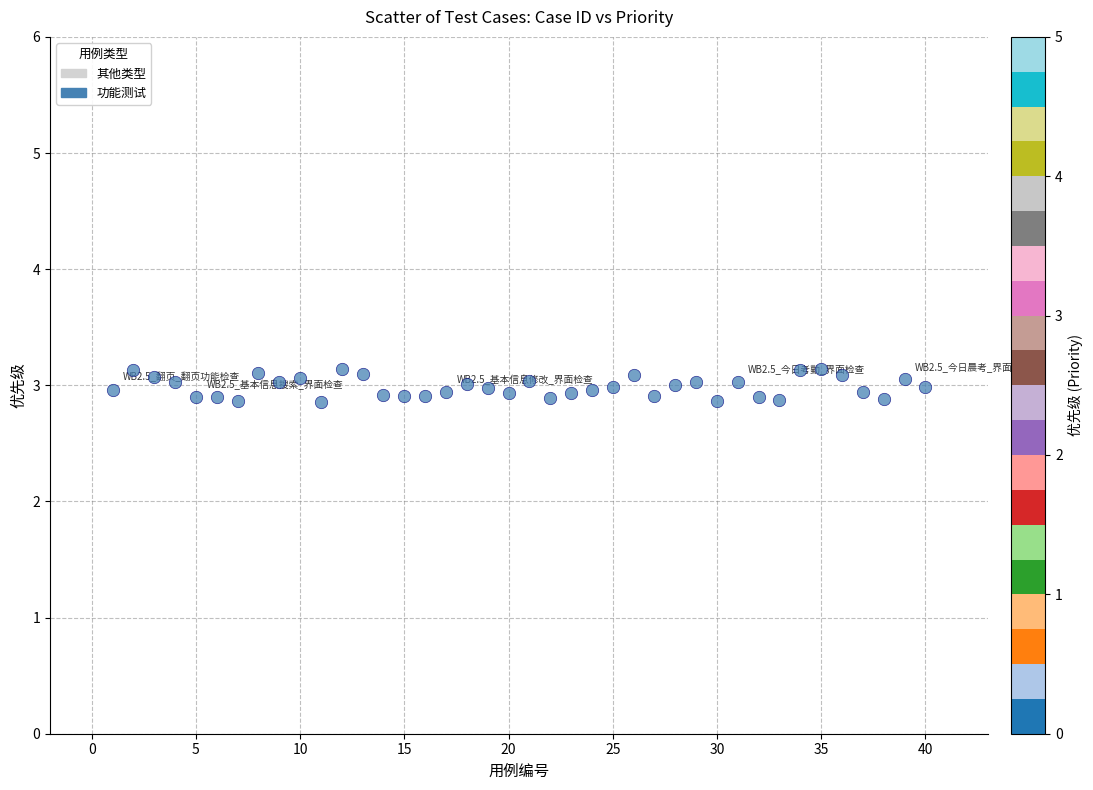

What is the range of Y values (max minus min)?

0.3